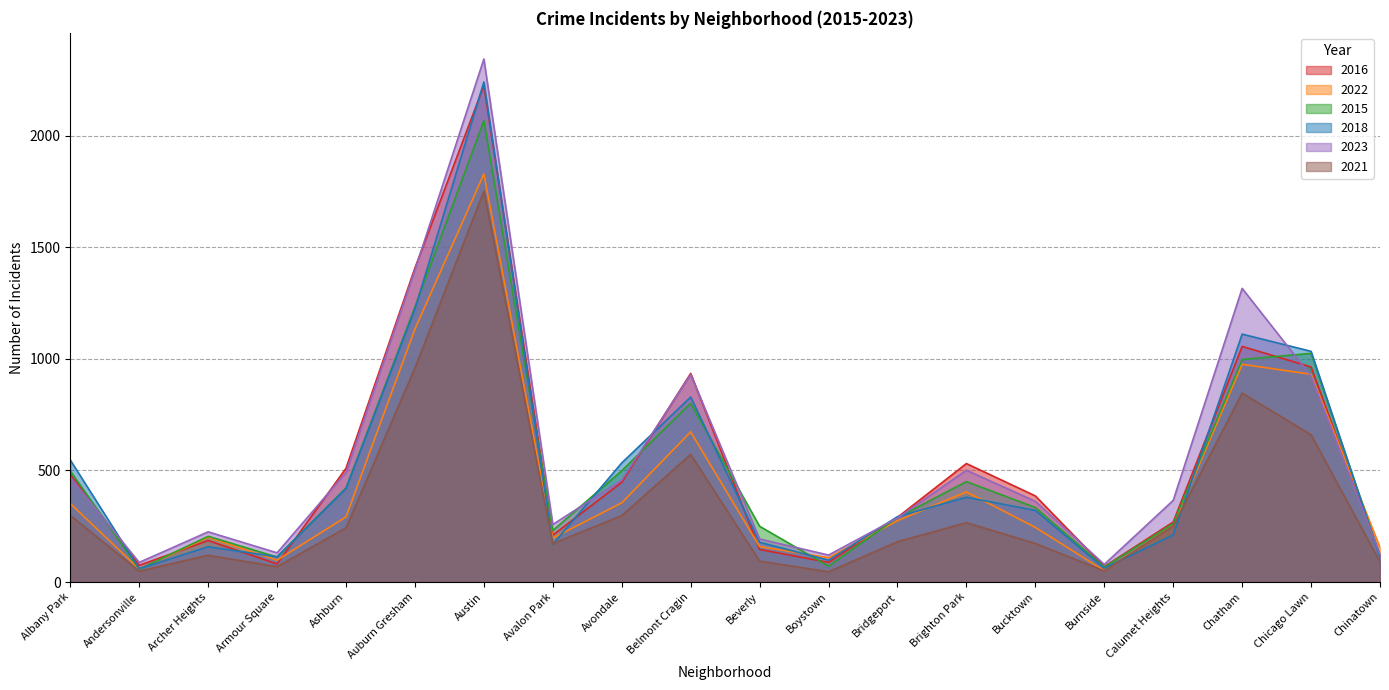

Which series has the widest spread of values?

2023